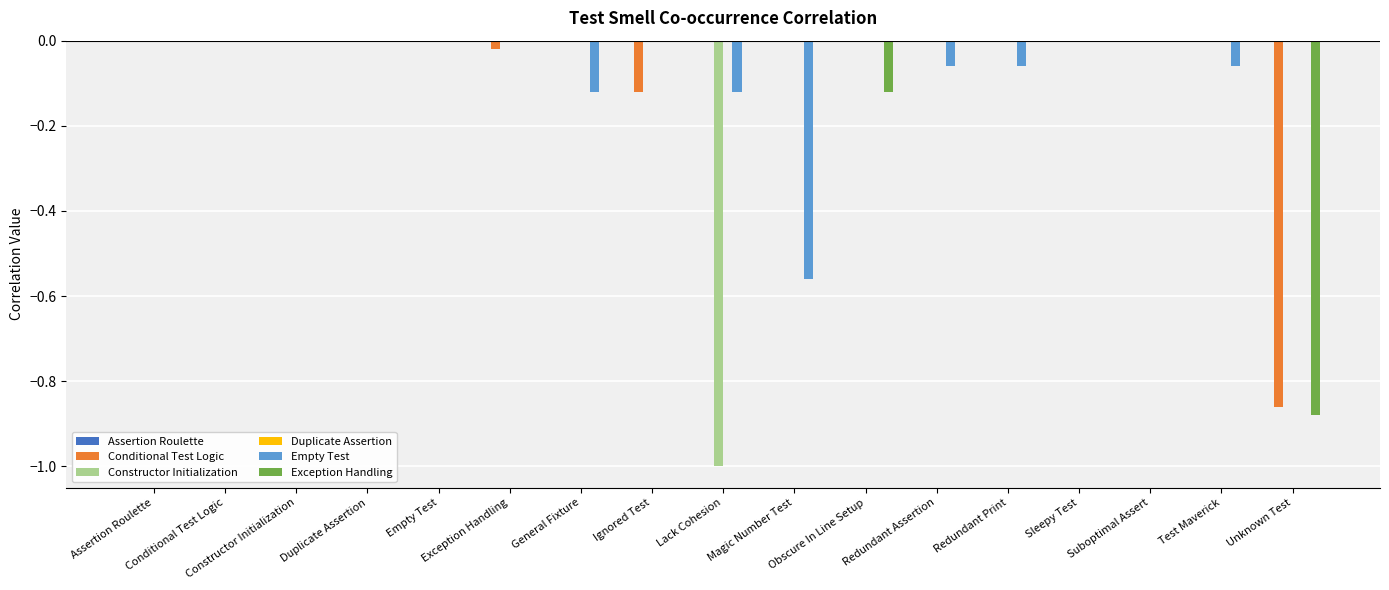

What is the average value of the Constructor Initialization series?

-0.1